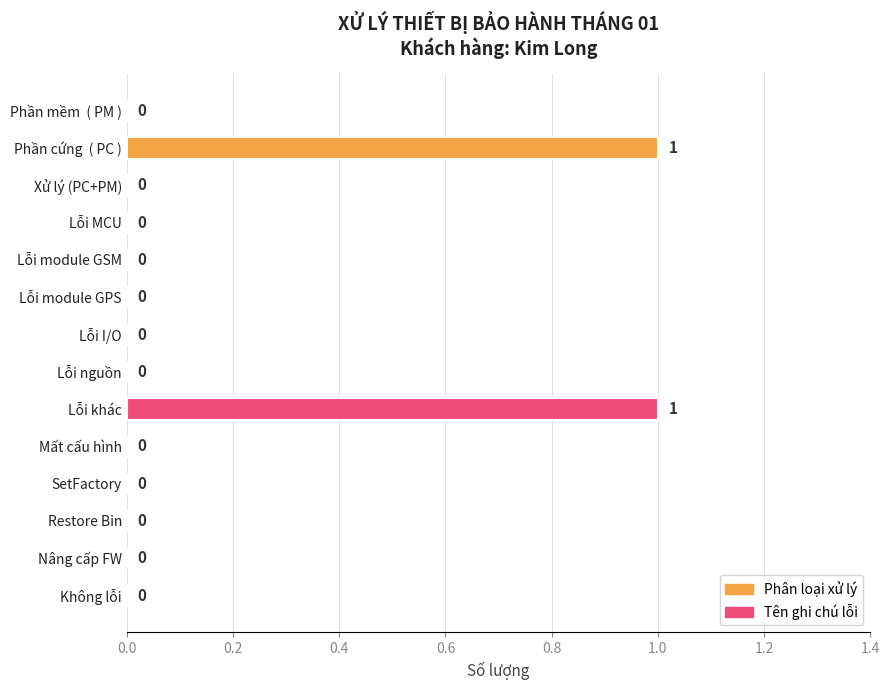

Between Lỗi nguồn and Phần cứng  ( PC ), which is larger?

Phần cứng  ( PC )